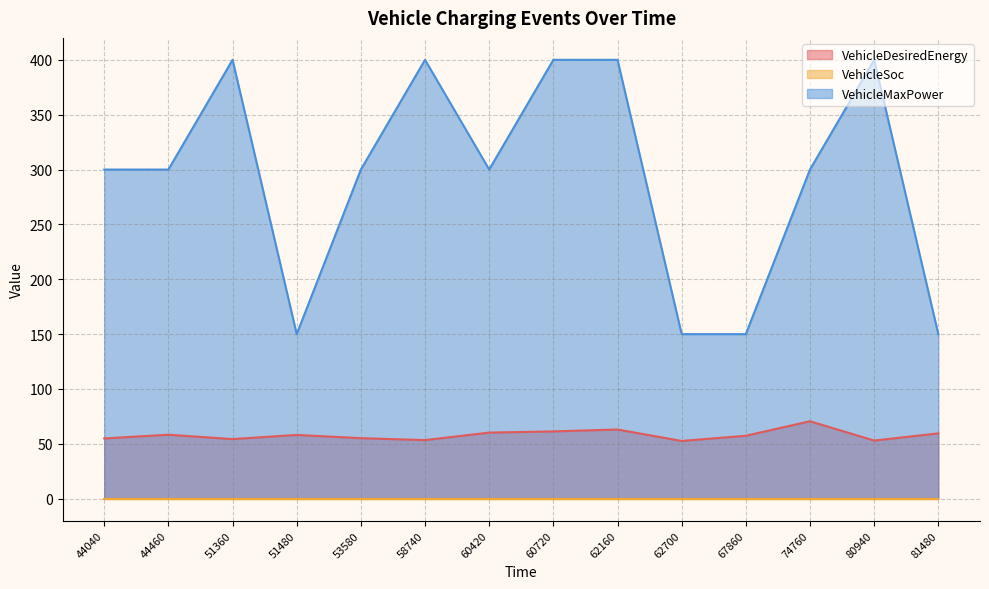

Which has a higher value, 74760 or 80940?

74760